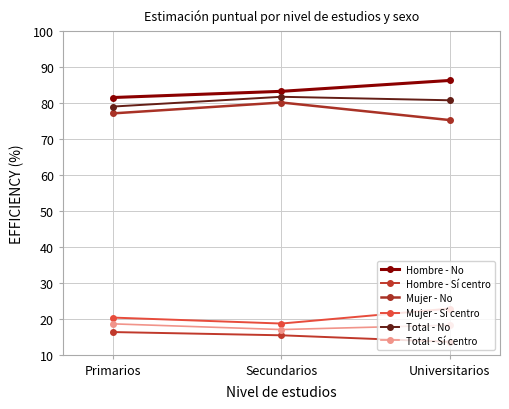

Which series has the largest total across all categories?

Hombre - No